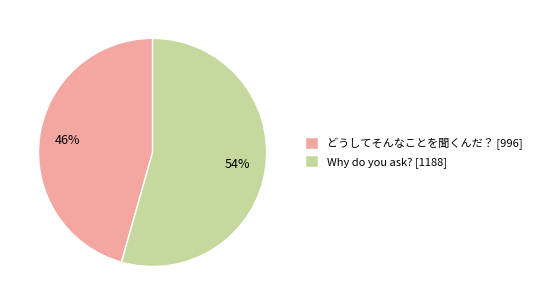

To the nearest percent, what is the combined percentage of どうしてそんなことを聞くんだ？ [996] and Why do you ask? [1188]?

100%